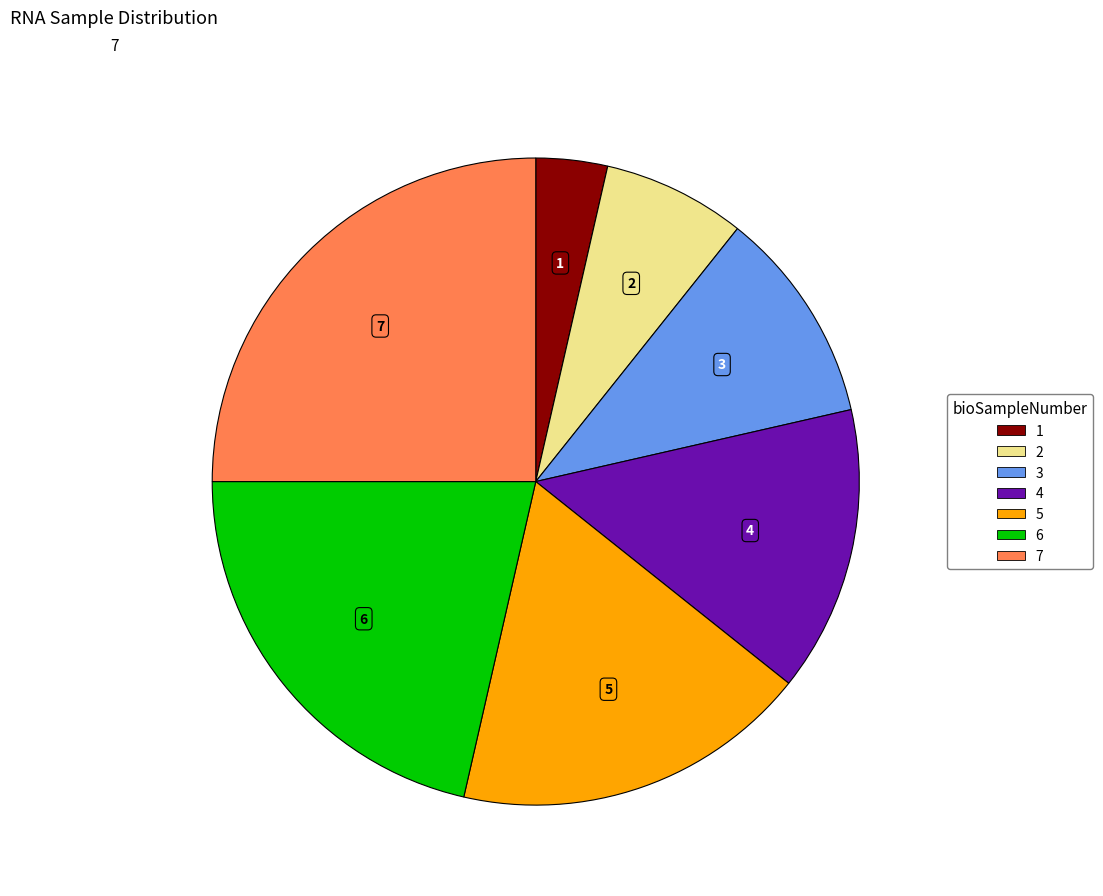

Does 4 account for over 50% of the chart?

No